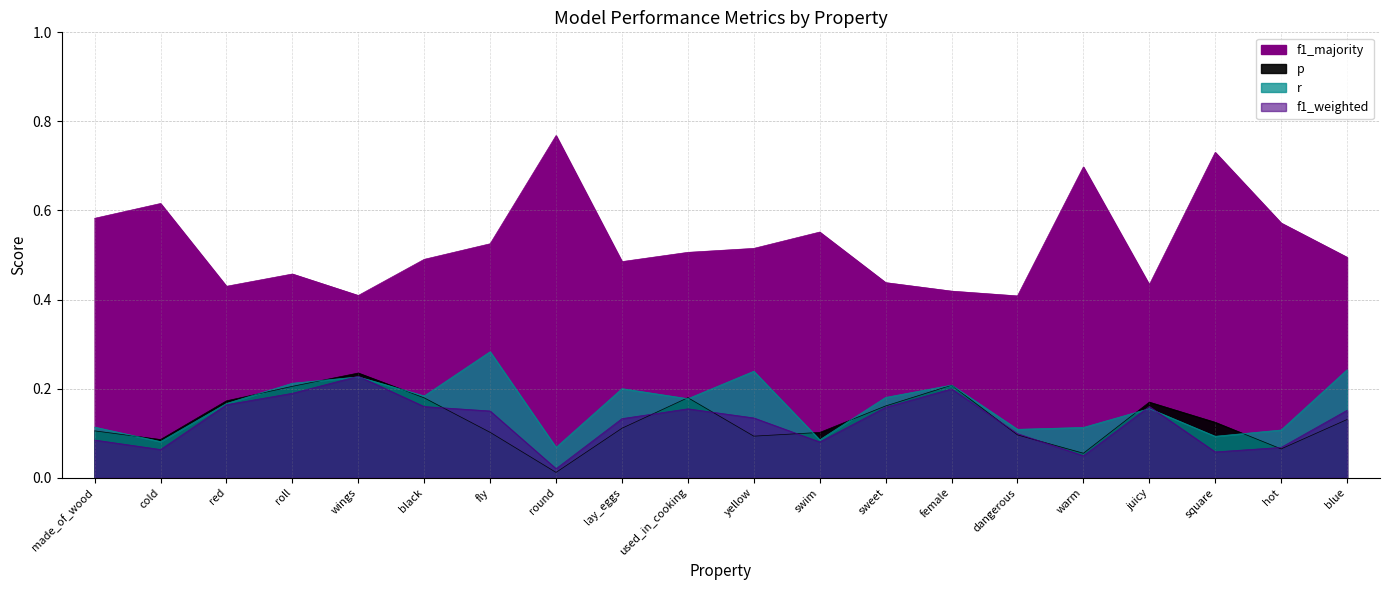

True or false: f1_majority and p intersect in this chart.

False